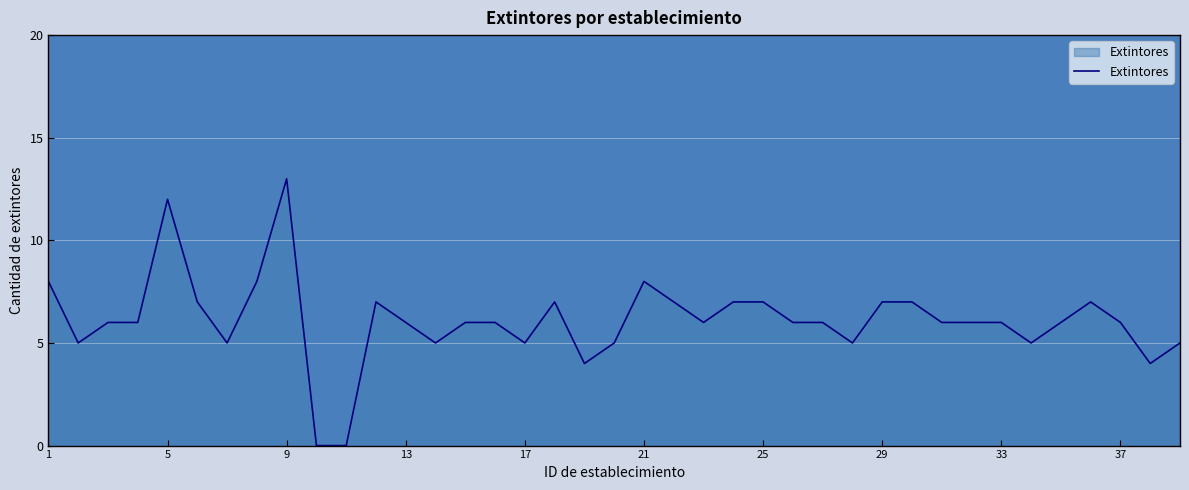

What is the maximum value shown in the chart?

13